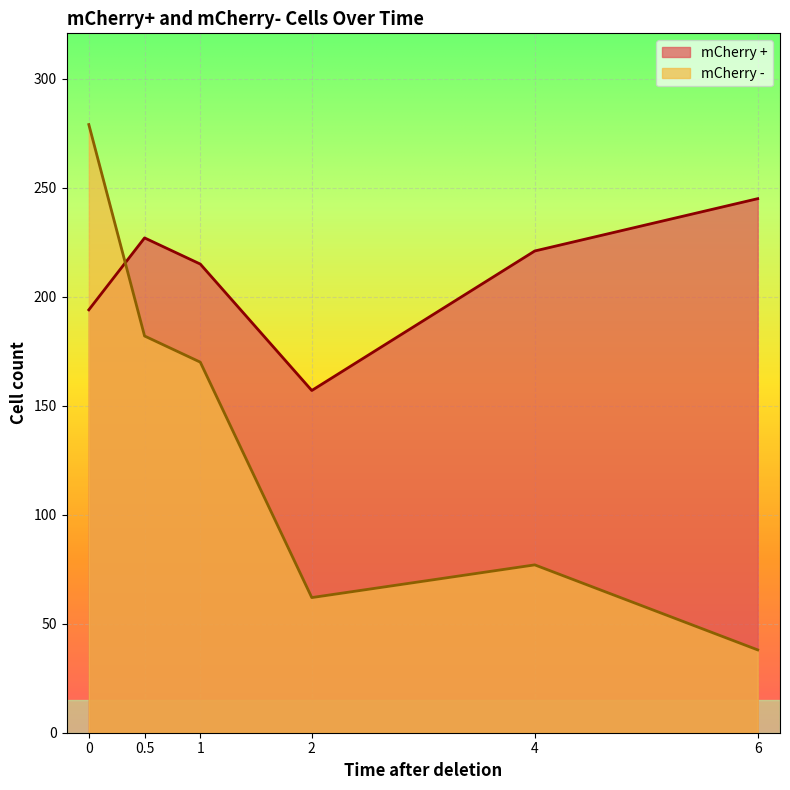

Count the number of data series in this chart.

2